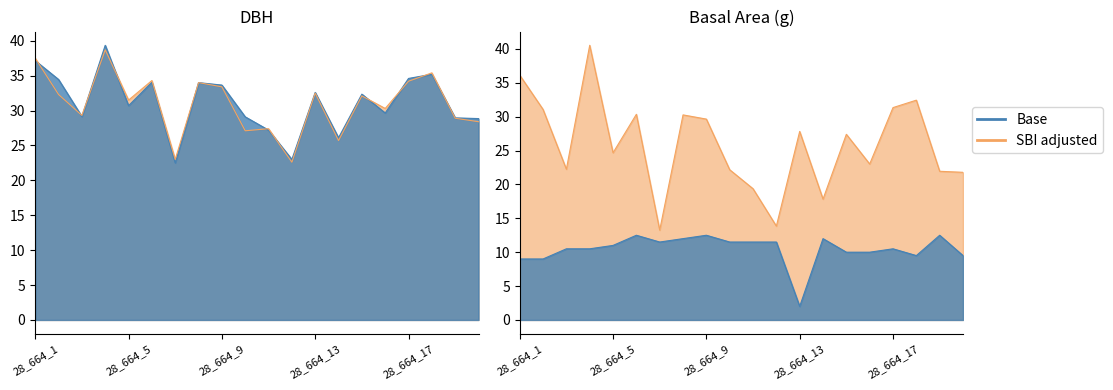

How many interior local valleys does the dbh_2 series have?

7